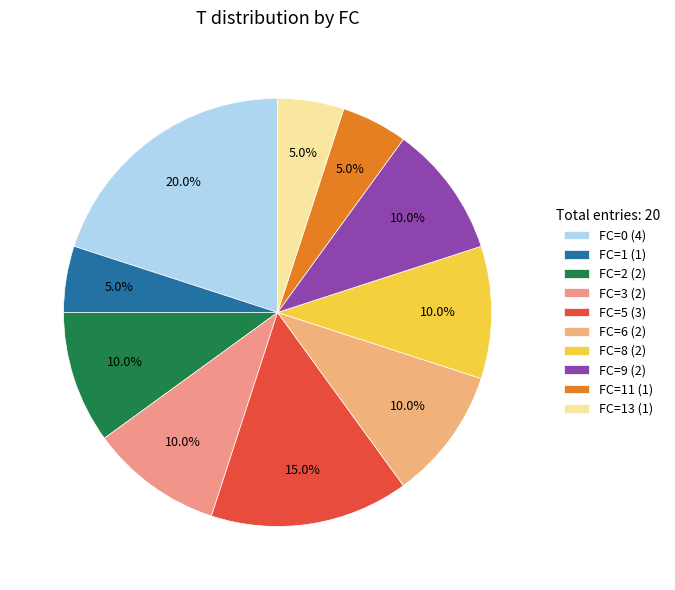

How many segments does this pie chart have?

10